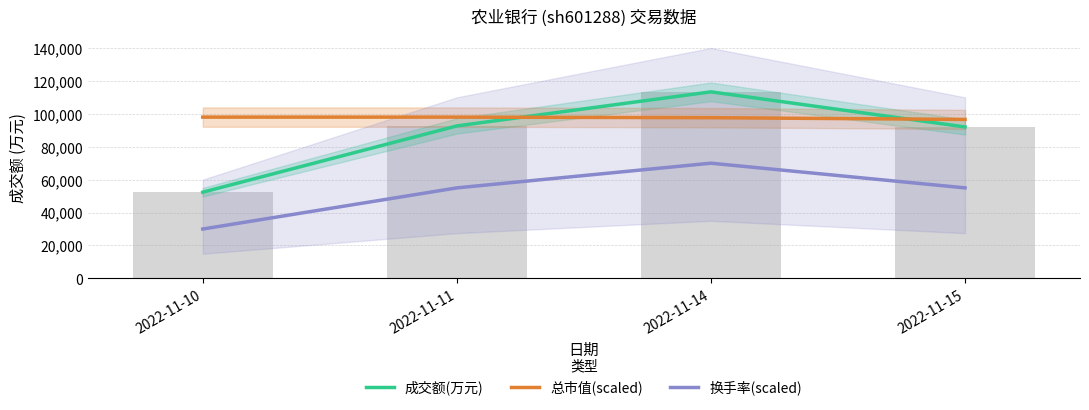

What is the approximate value of 总市值(scaled) at 2022-11-15?

96595.3